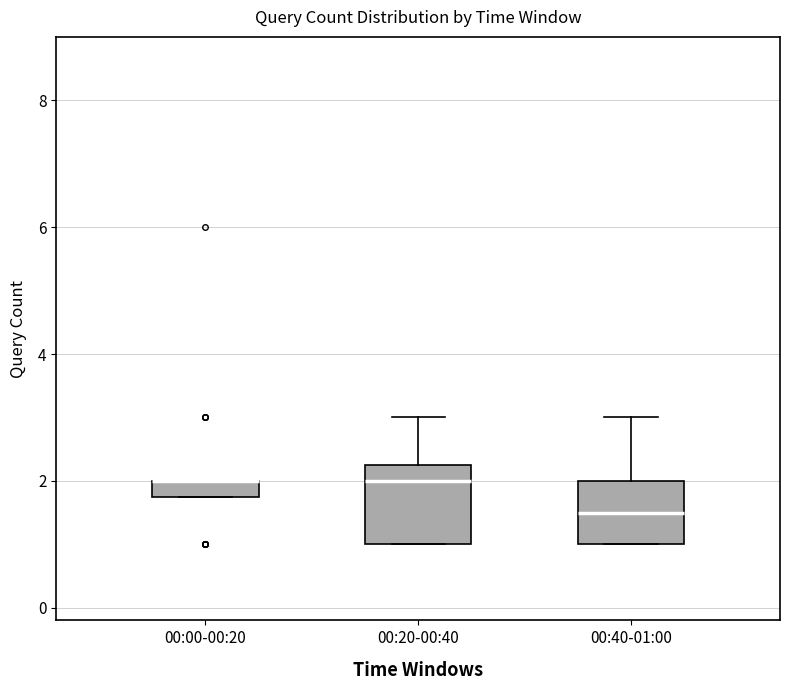

Where is the lower edge of the box for 00:00-00:20 on the y-axis? The values are not printed on the chart, so give them approximately, as read against the axis.

1.8